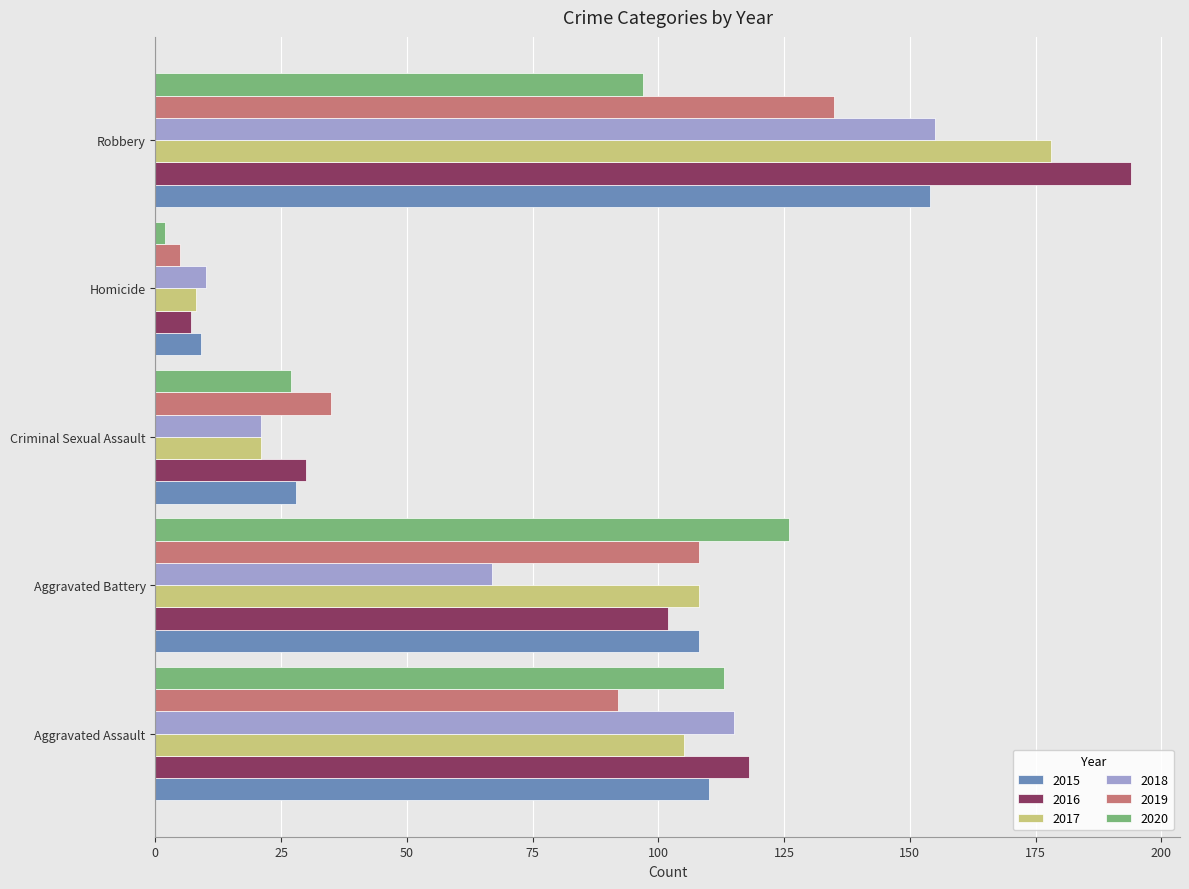

The value of 2019 at Robbery is 135. True or false?

True